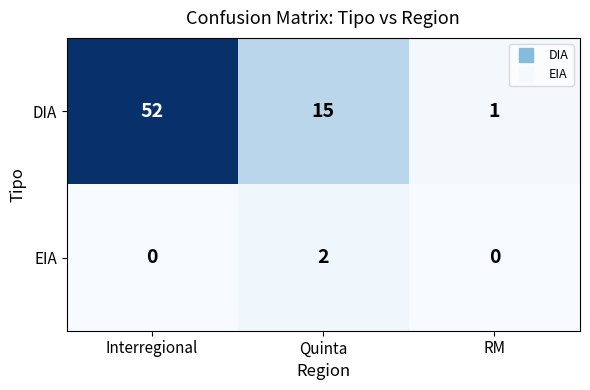

What is the average value of the DIA series?

23